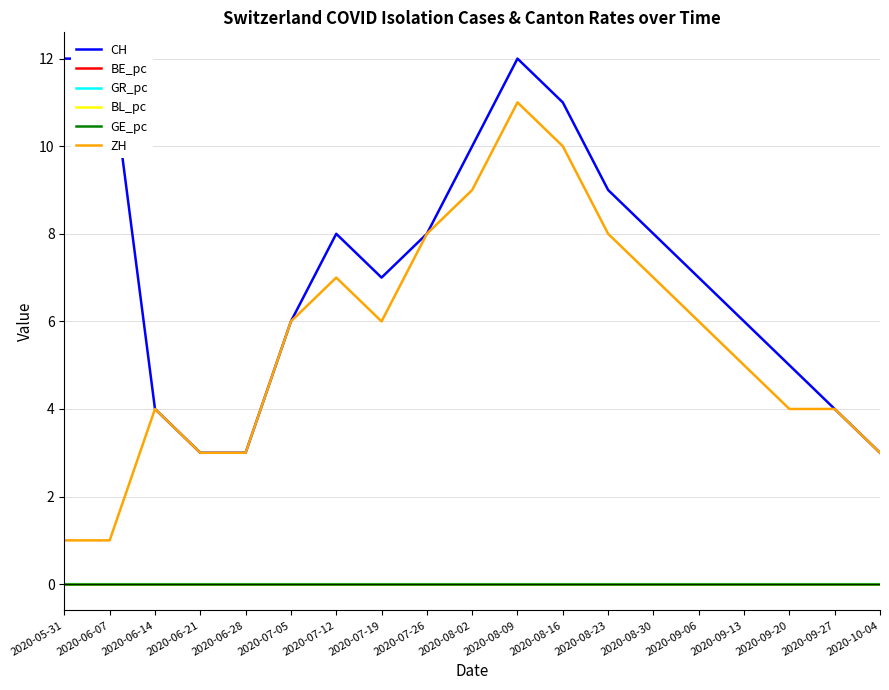

How many lines are shown in the chart?

6